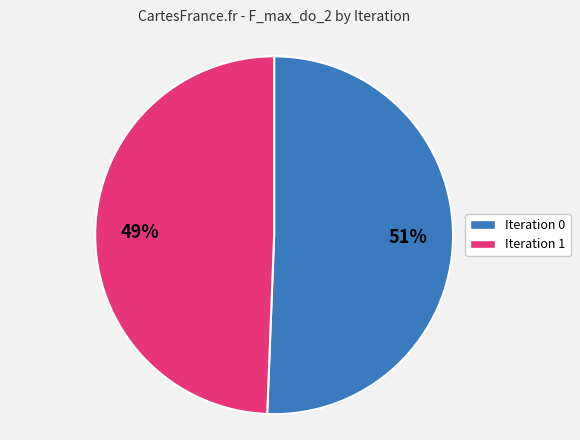

What percentage is the Iteration 1 slice, to the nearest percent?

49%